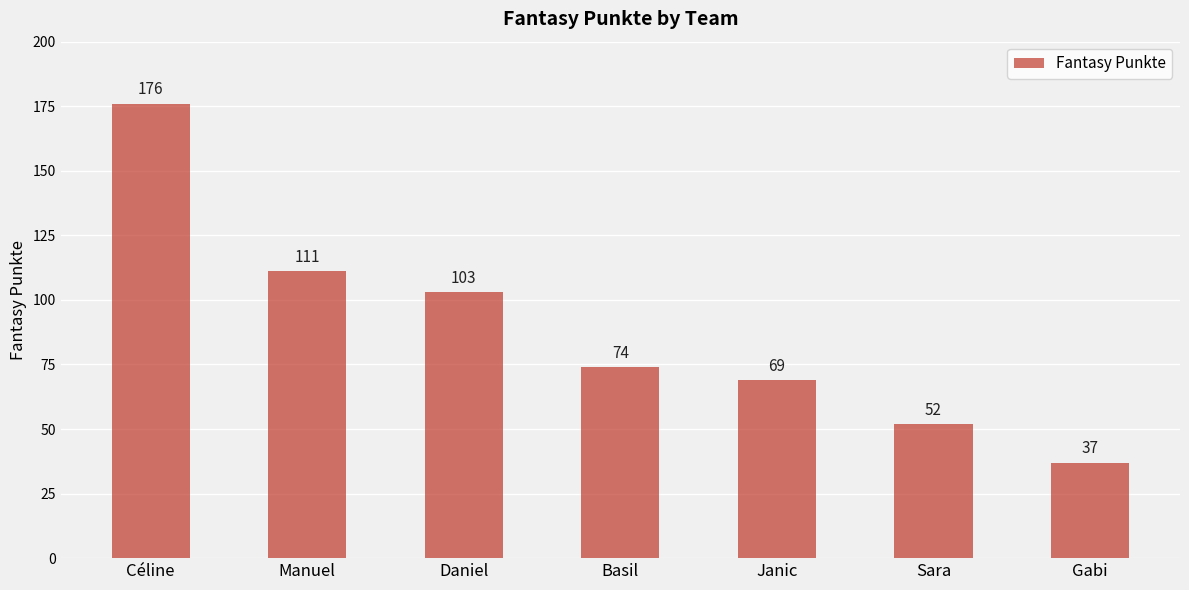

Between Janic and Daniel, which is larger?

Daniel